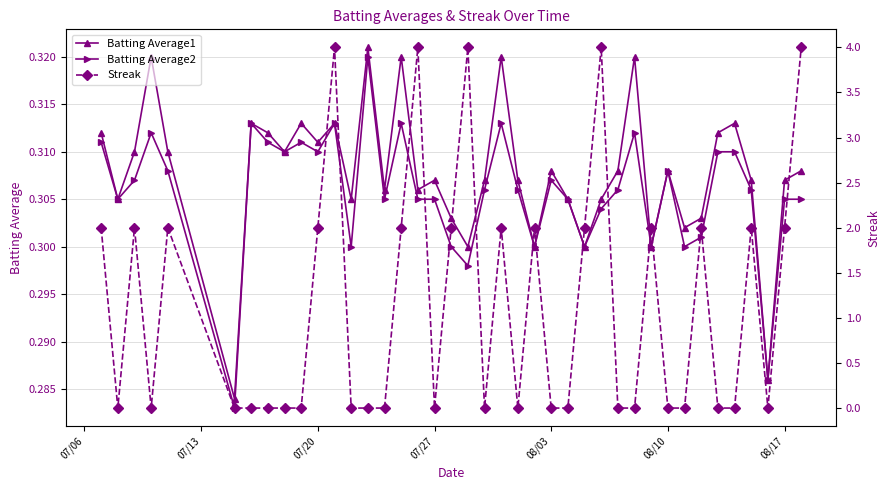

Does the chart display data point markers on the line(s)?

Yes